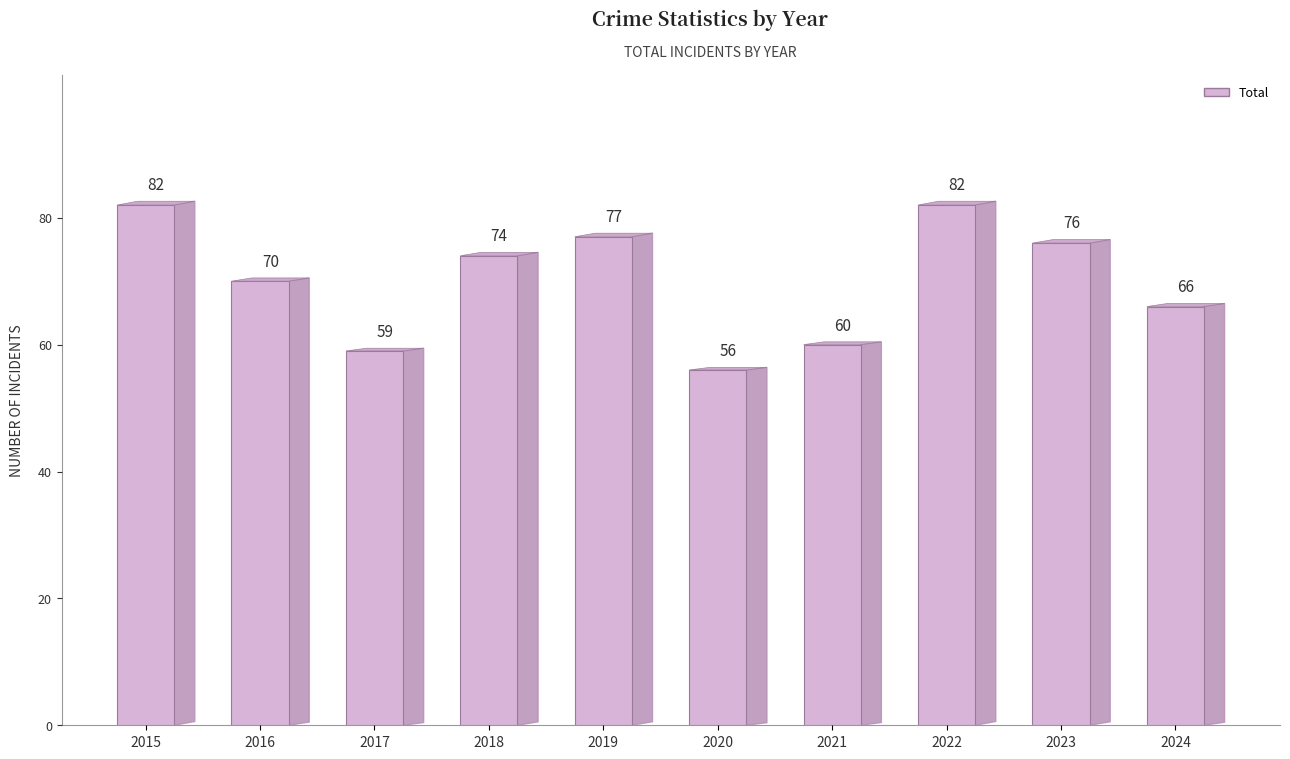

Which category has the highest value across all series?

2015